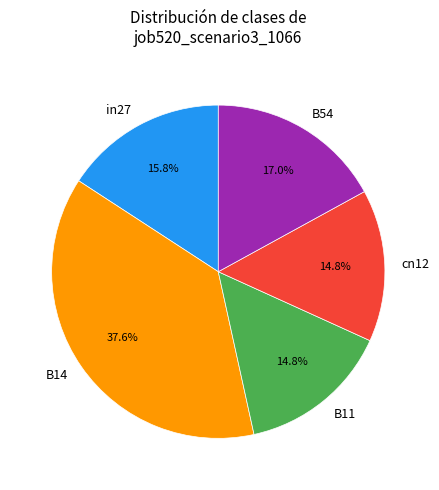

What is the total percentage of cn12 and B14?

52.4%